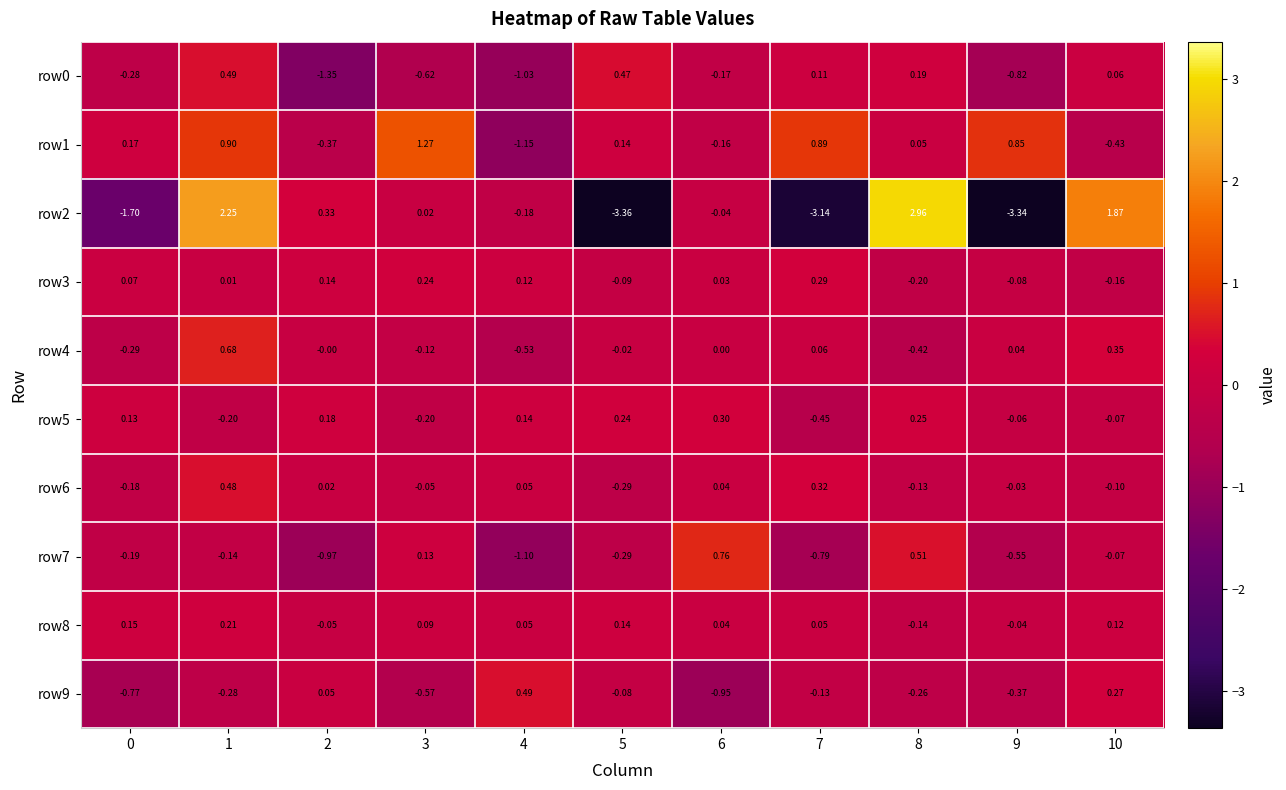

Is the value of row5 at 5 greater than the value of row1 at 4?

Yes